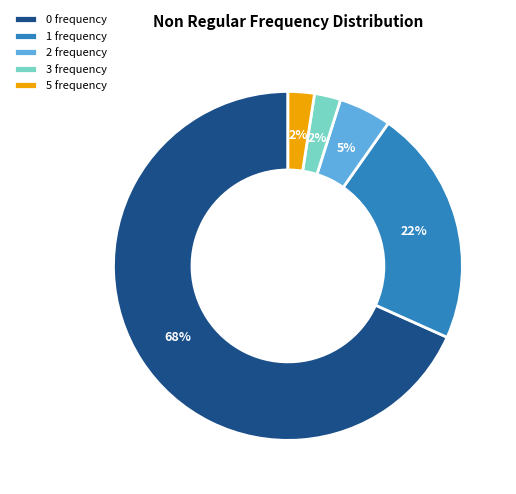

To the nearest percent, what is the average slice percentage?

20%